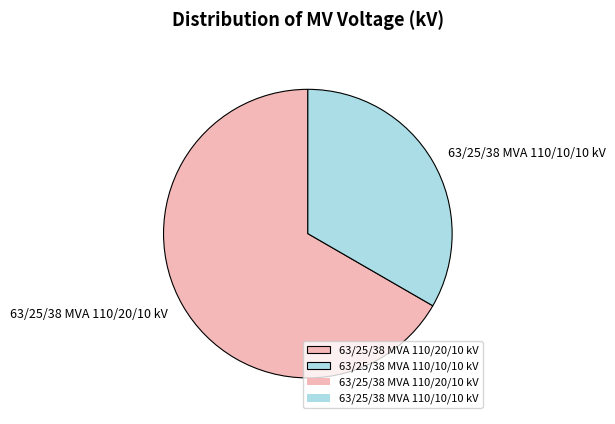

The 63/25/38 MVA 110/20/10 kV slice represents 73% of the pie. True or false?

False